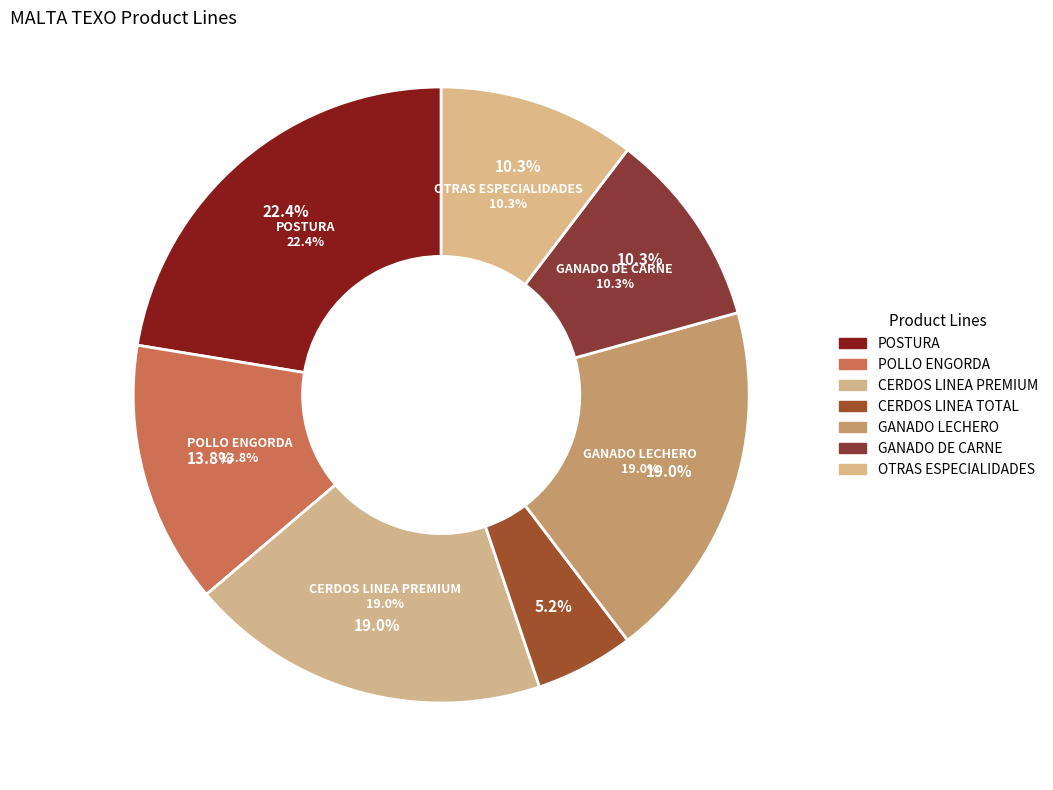

The POSTURA slice represents 22% of the pie. True or false?

True